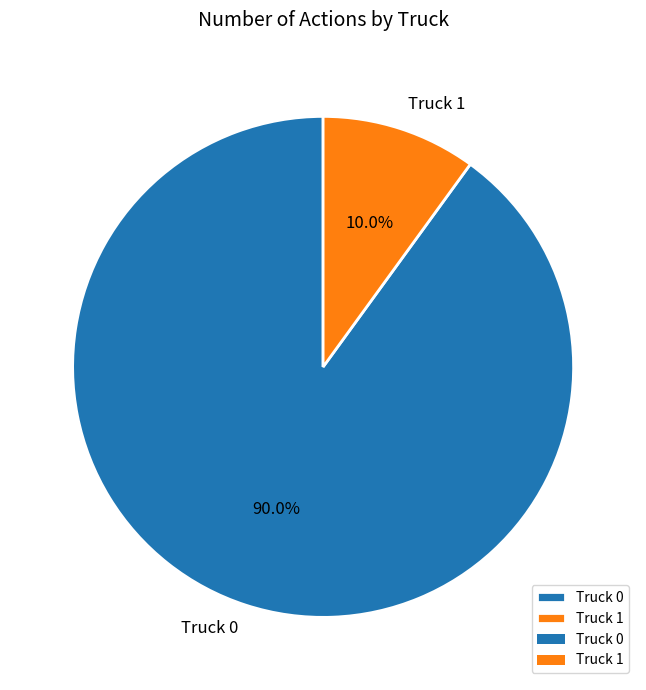

Which category has the biggest portion of the pie?

Truck 0